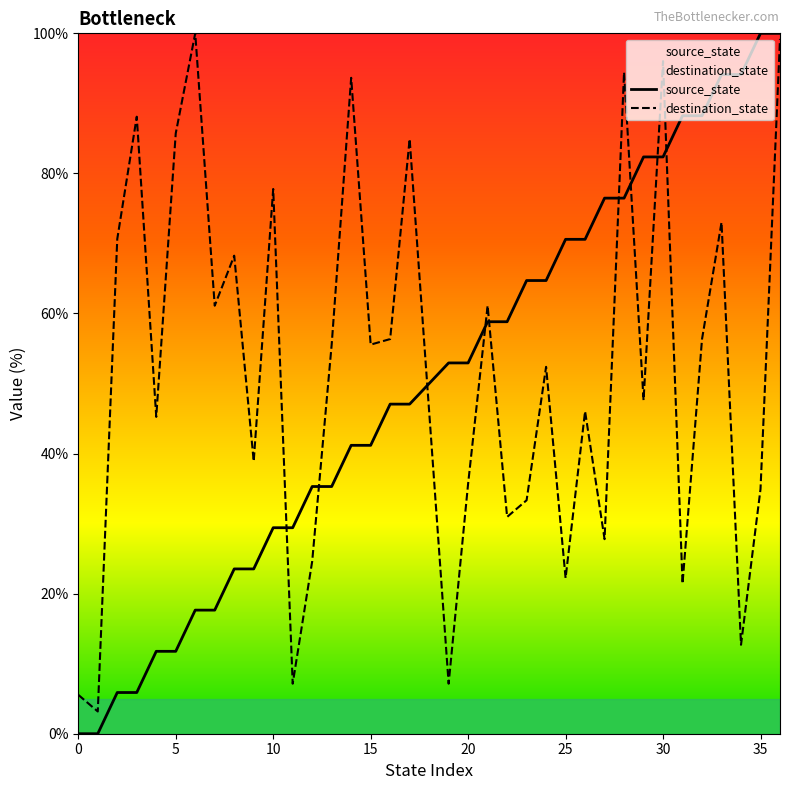

How many series are shown in this chart?

2